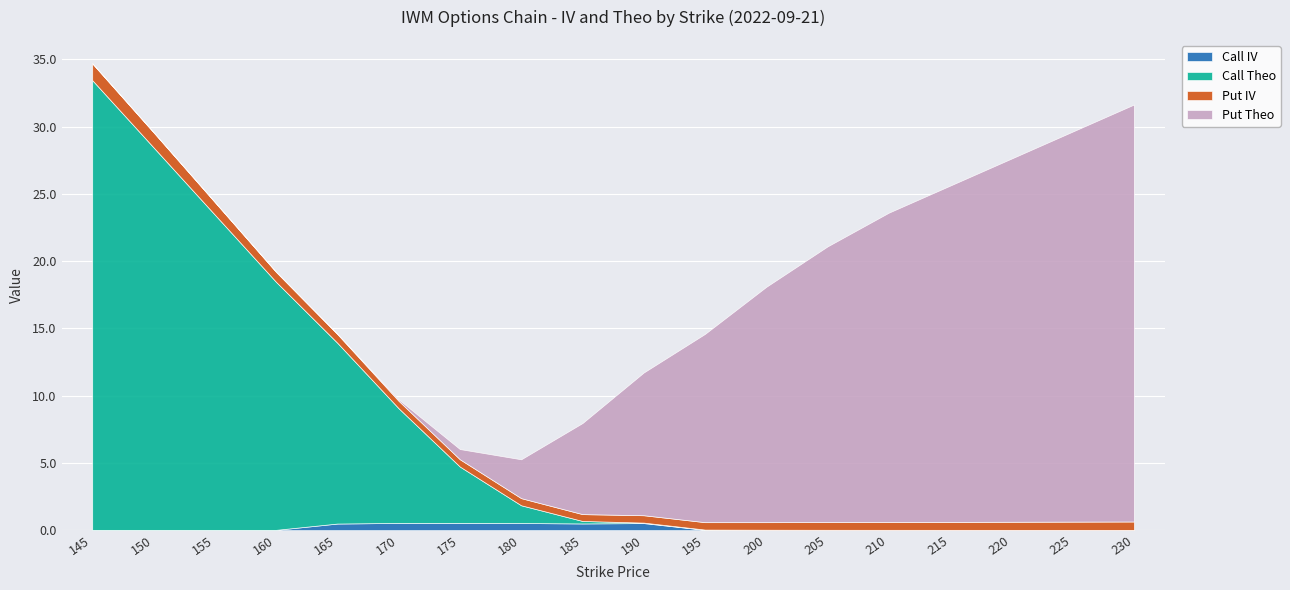

How many values in Call Theo are above zero?

17